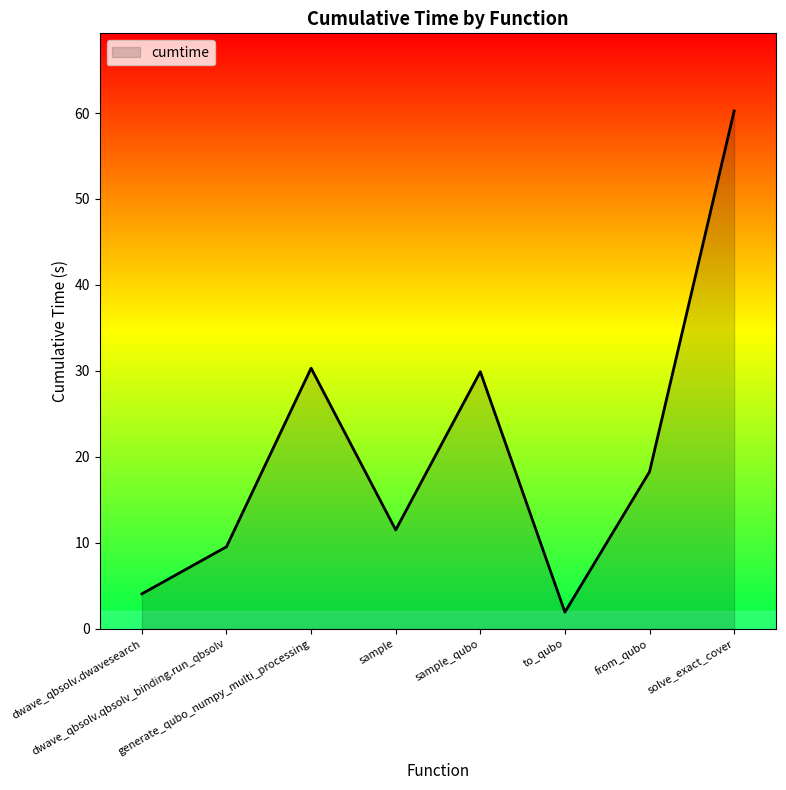

What is the change in value from from_qubo to solve_exact_cover?

+42.0